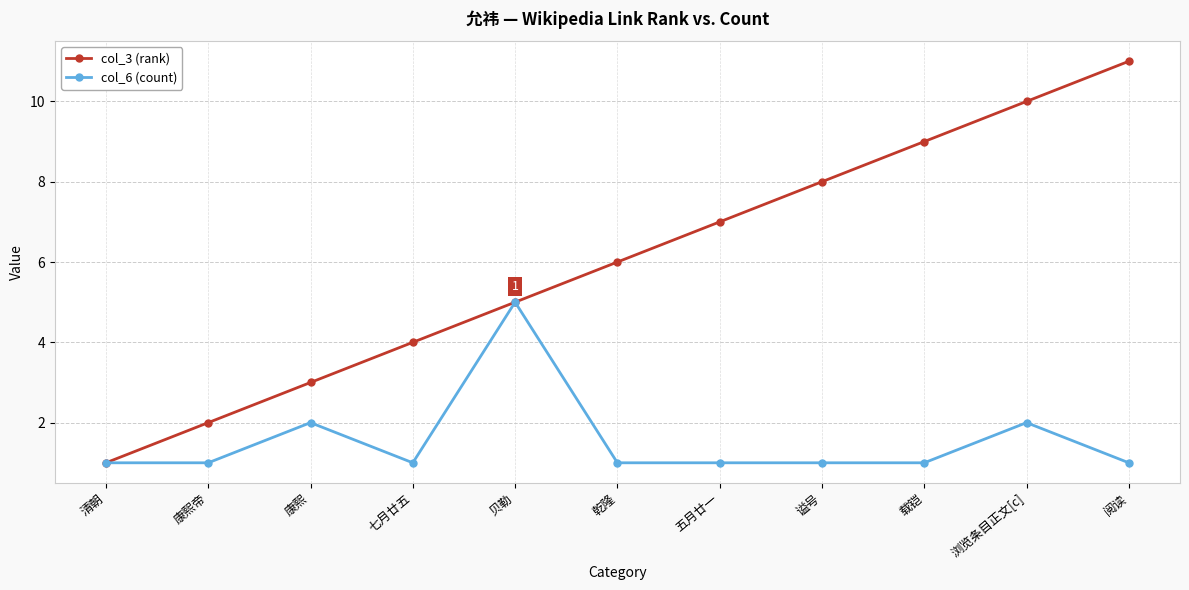

What is the label of the 4th point from the right?

谥号